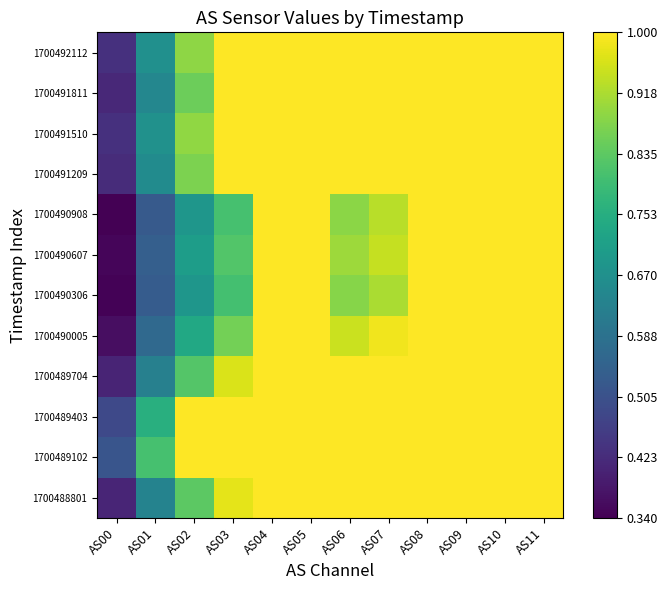

At which category does the chart reach its peak across all series?

AS04